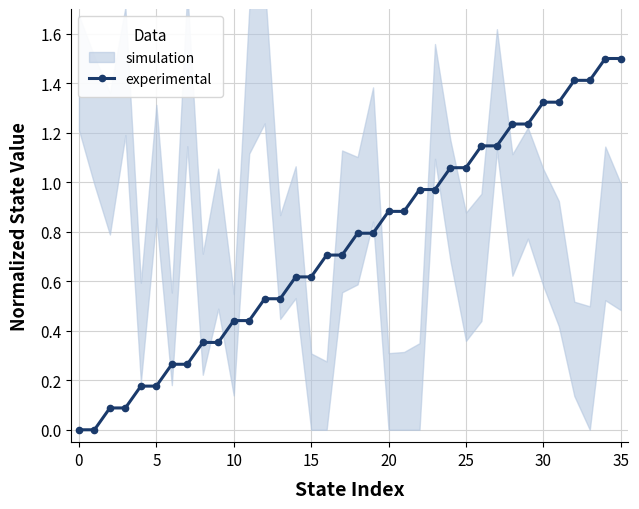

The value of experimental at 35 is 1.5. True or false?

True